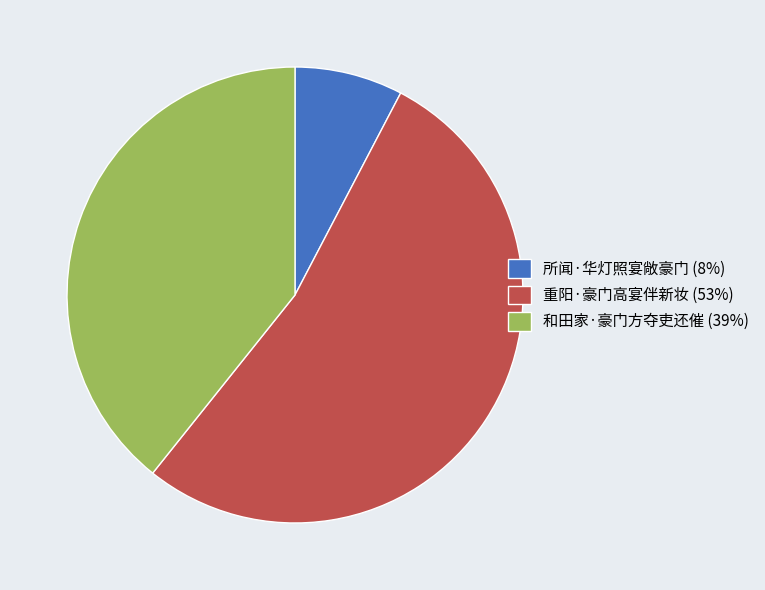

Which slice is the smallest?

所闻·华灯照宴敞豪门